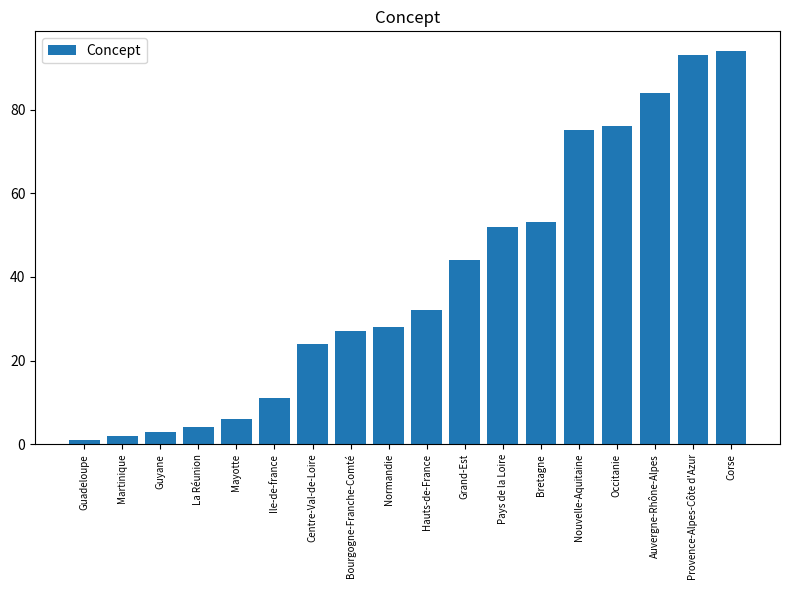

Reading right to left, list all the values displayed in this chart.

Corse=94	Provence-Alpes-Côte d'Azur=93	Auvergne-Rhône-Alpes=84	Occitanie=76	Nouvelle-Aquitaine=75	Bretagne=53	Pays de la Loire=52	Grand-Est=44	Hauts-de-France=32	Normandie=28	Bourgogne-Franche-Comté=27	Centre-Val-de-Loire=24	Ile-de-france=11	Mayotte=6	La Réunion=4	Guyane=3	Martinique=2	Guadeloupe=1